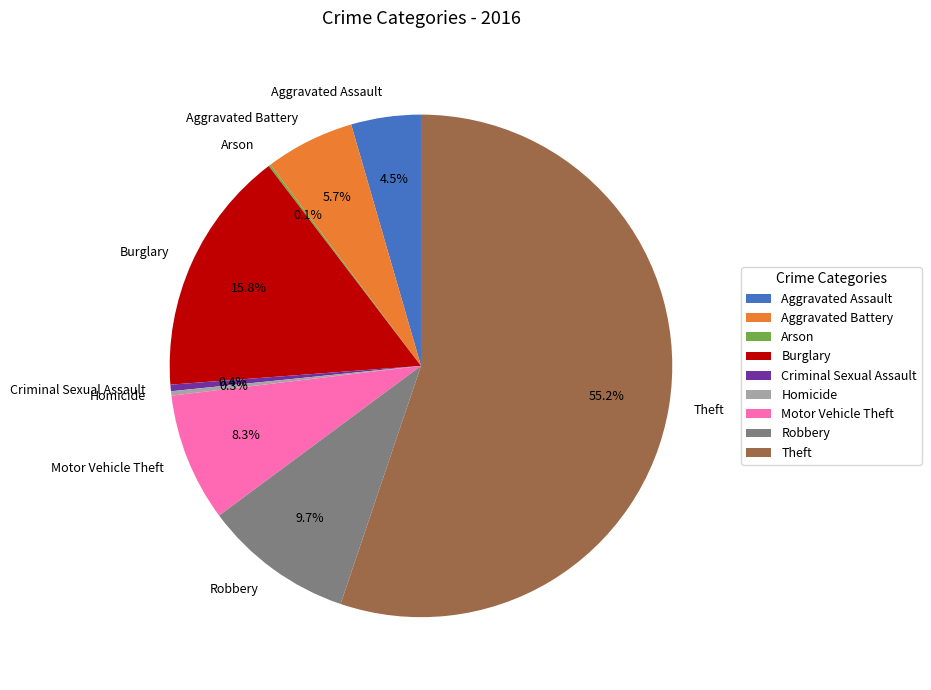

Is it true that Burglary is 16% of the pie?

True